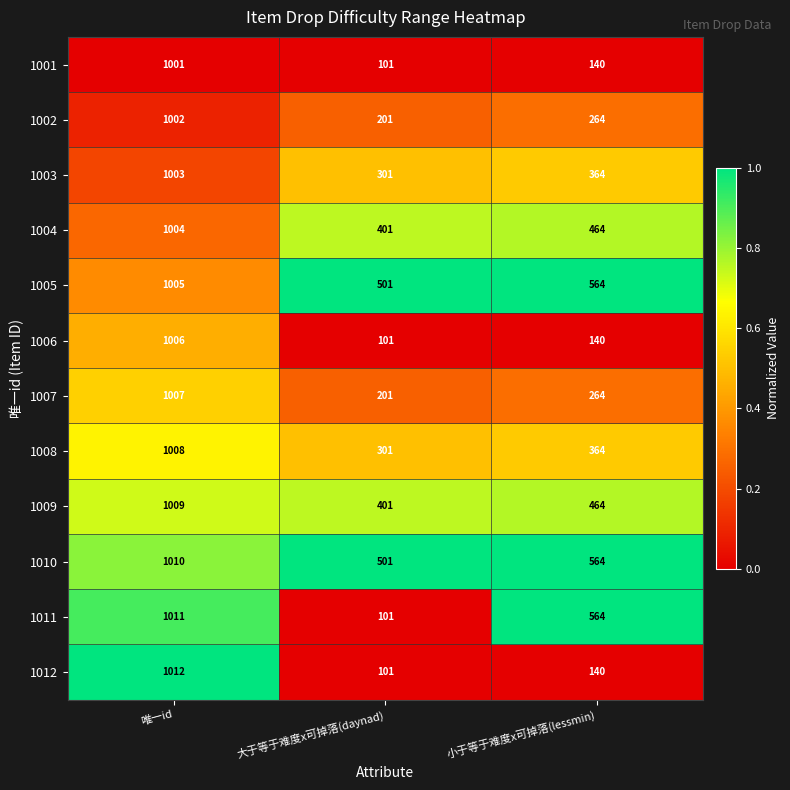

What is the sum of the 1005 values at 小于等于难度x可掉落(lessmin) and 大于等于难度x可掉落(daynad)?

1065